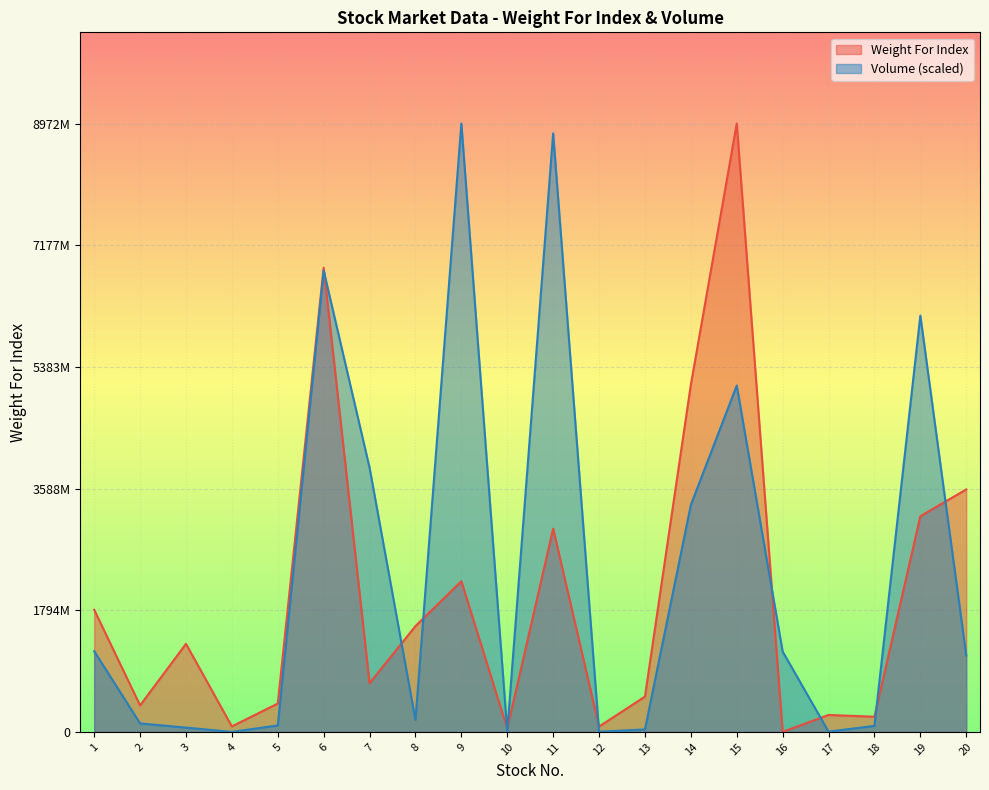

The Weight For Index series shows 2998153362.0 at 11. True or false?

True